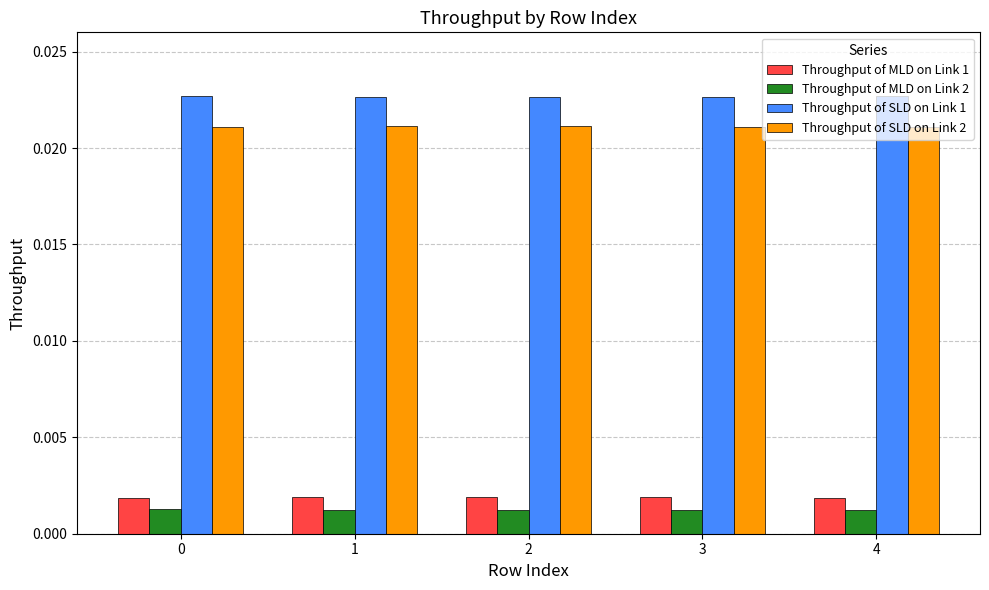

How many Throughput of SLD on Link 2 values are between 0 and 1?

5